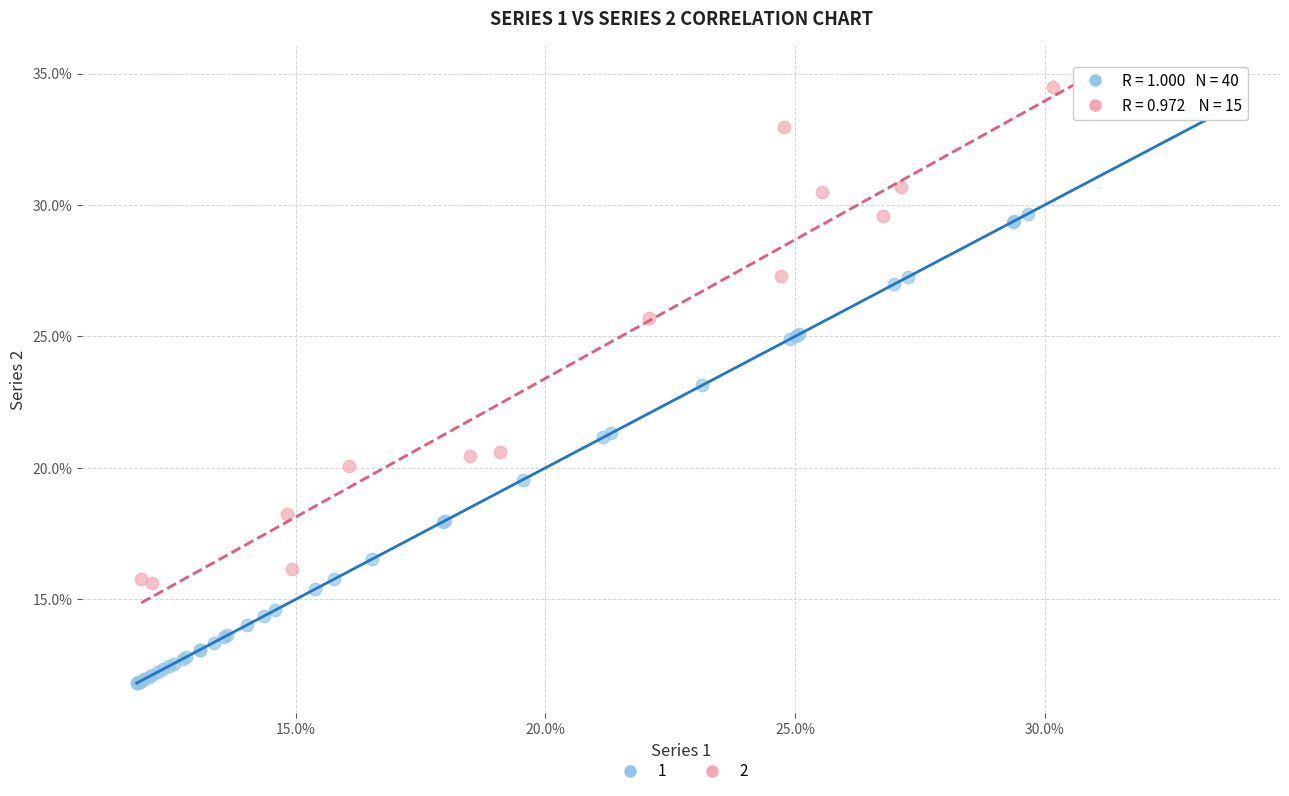

What are all the series names shown in the legend?

1, 2